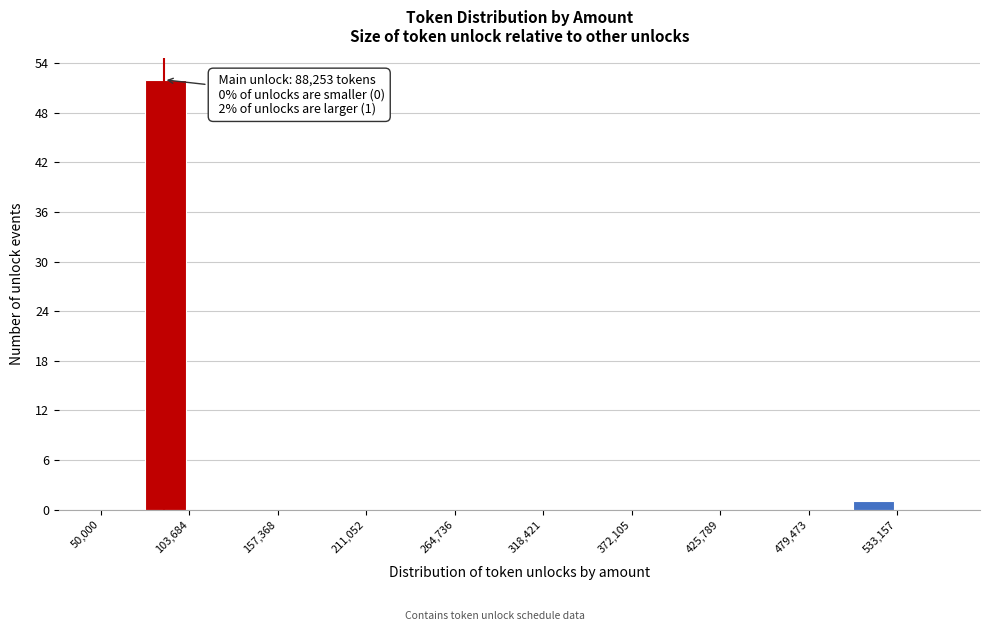

Around what value on the x-axis is the tallest bar? Give the approximate position of its centre, as read against the axis.

90000